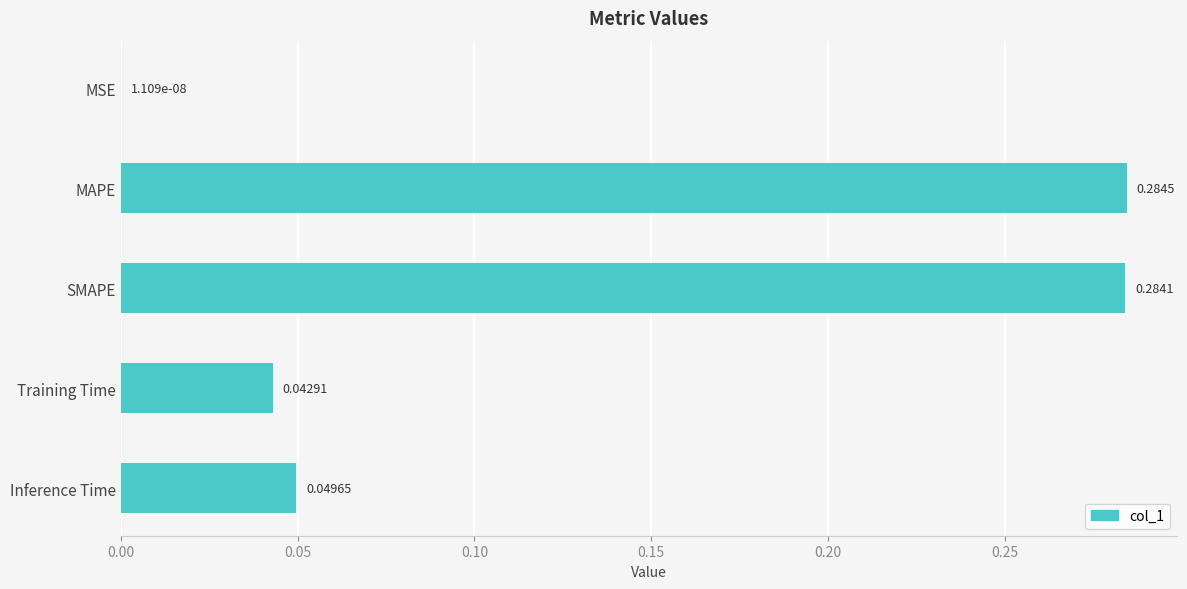

What is the sum of all values?

0.7